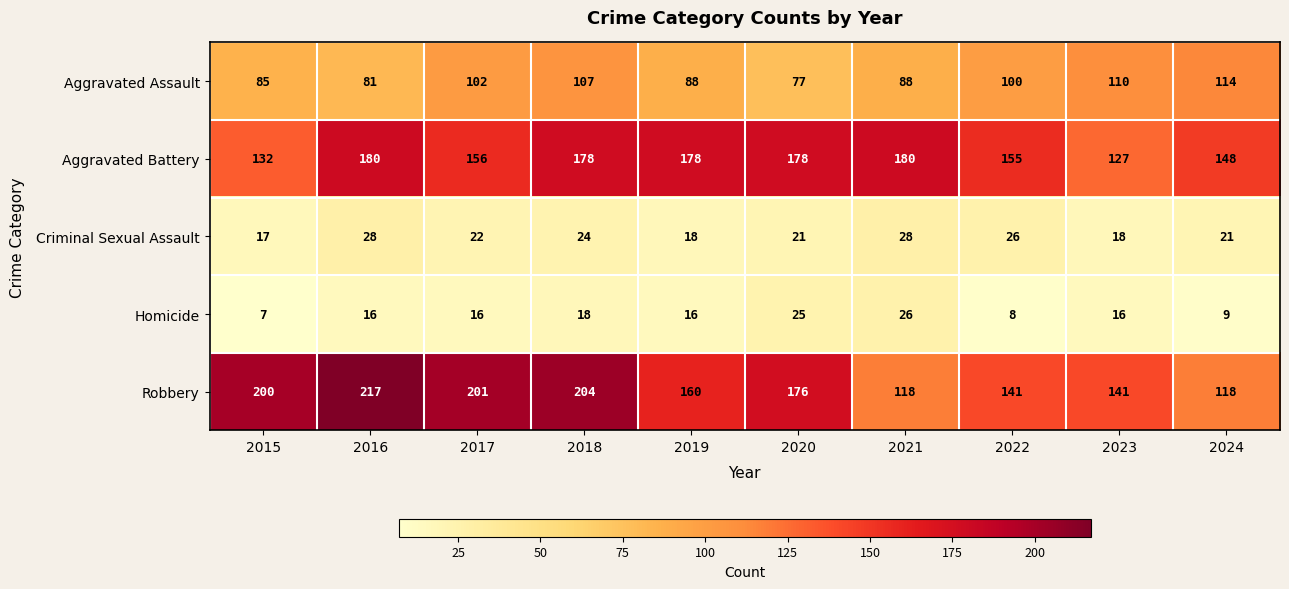

How many data points does each series have?

10